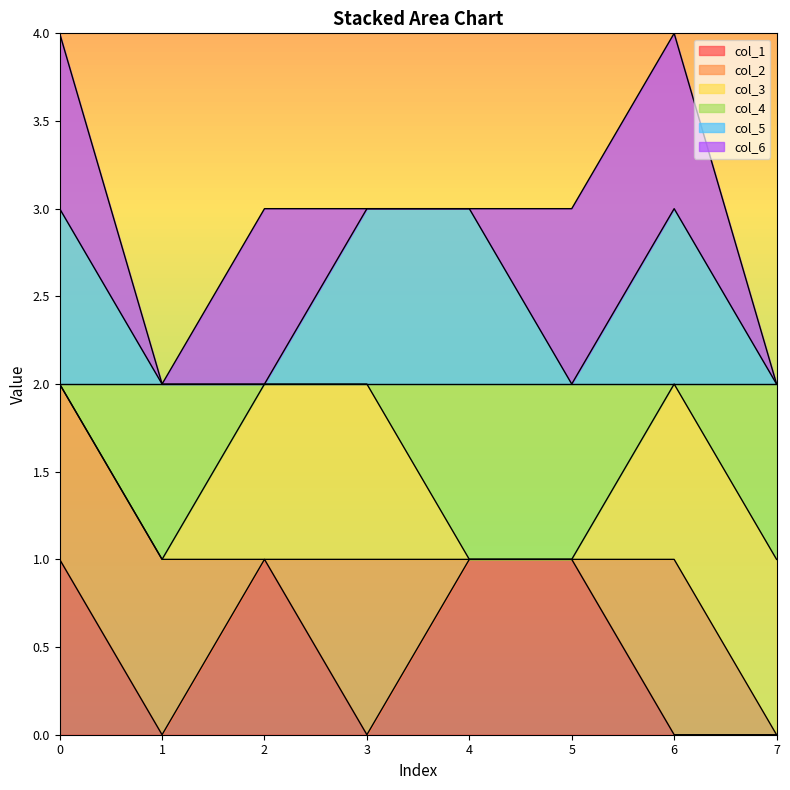

What are all the series names shown in the legend?

col_1, col_2, col_3, col_4, col_5, col_6